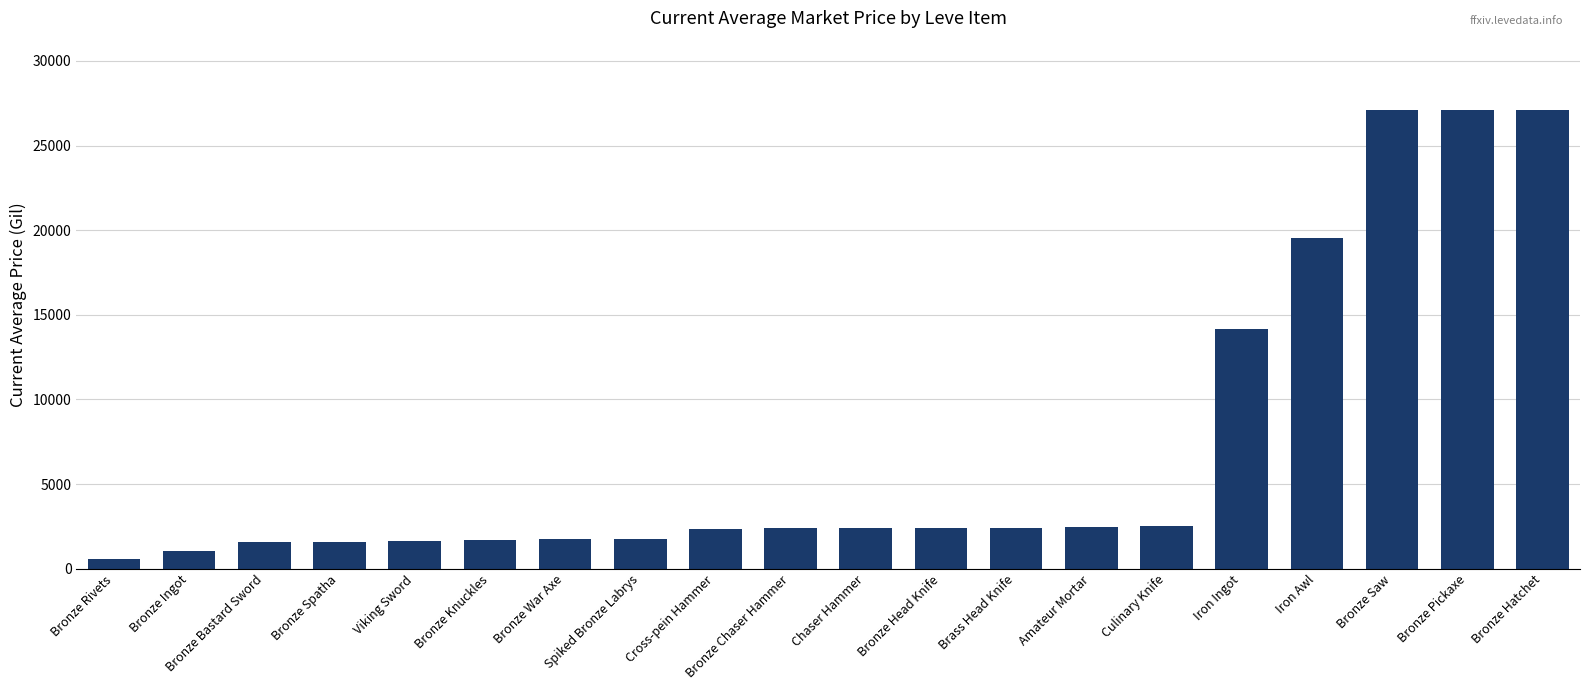

Does the chart contain any negative values?

No